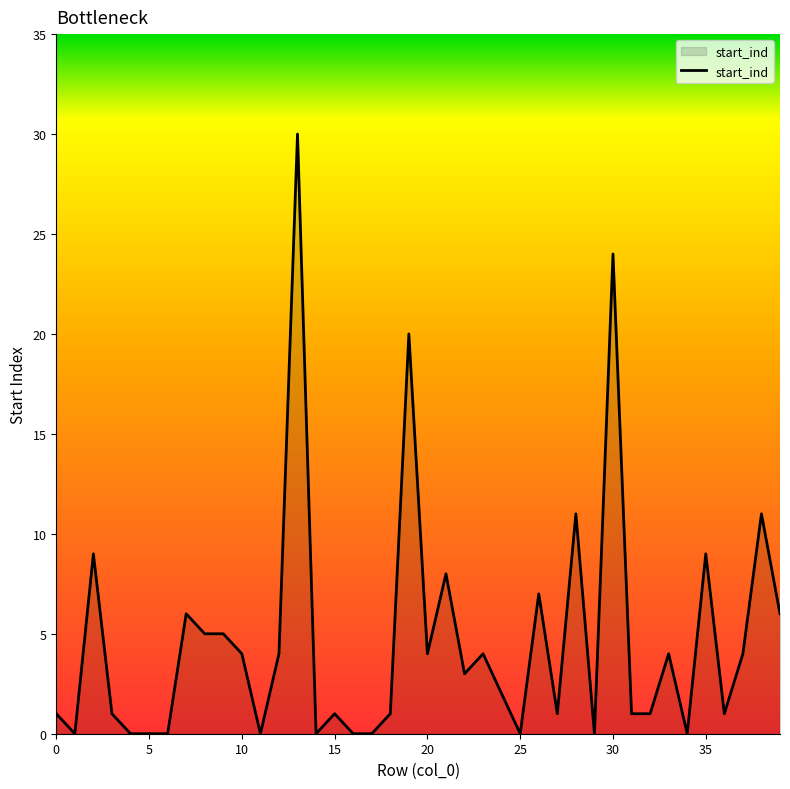

What is the greatest value displayed?

30